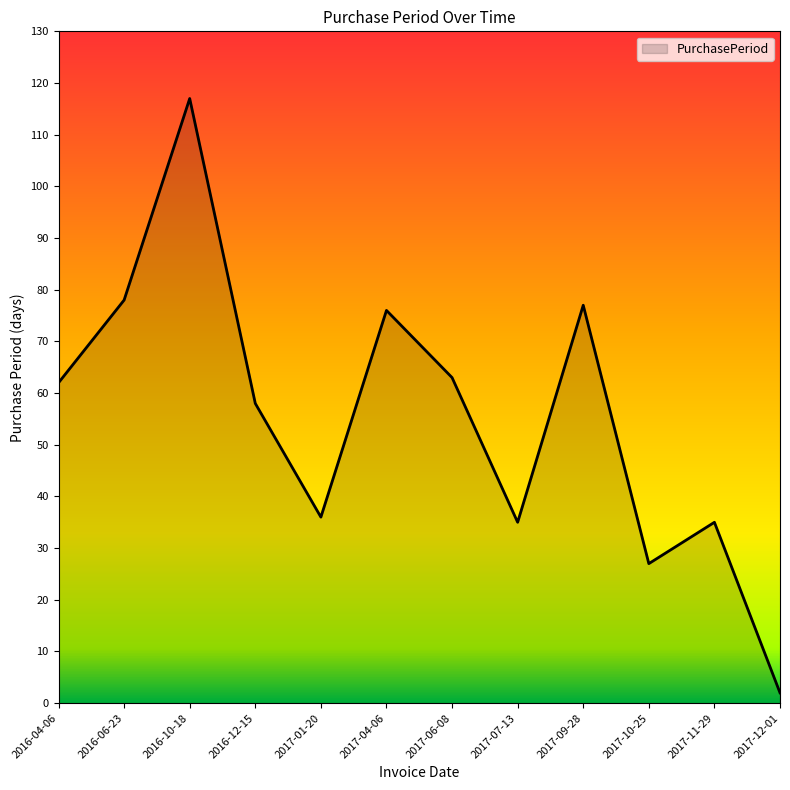

What is the approximate value at 2016-04-06?

62